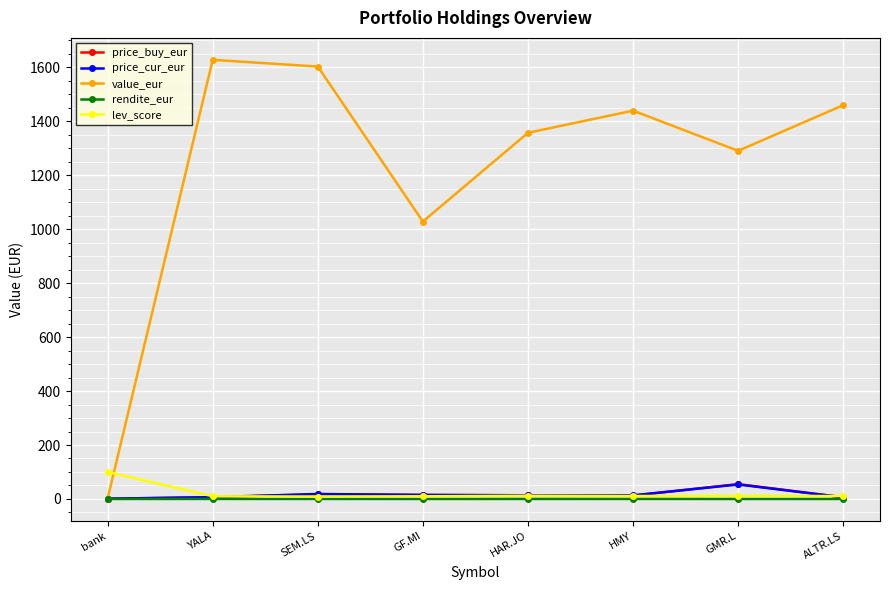

Which series has the largest total across all categories?

value_eur